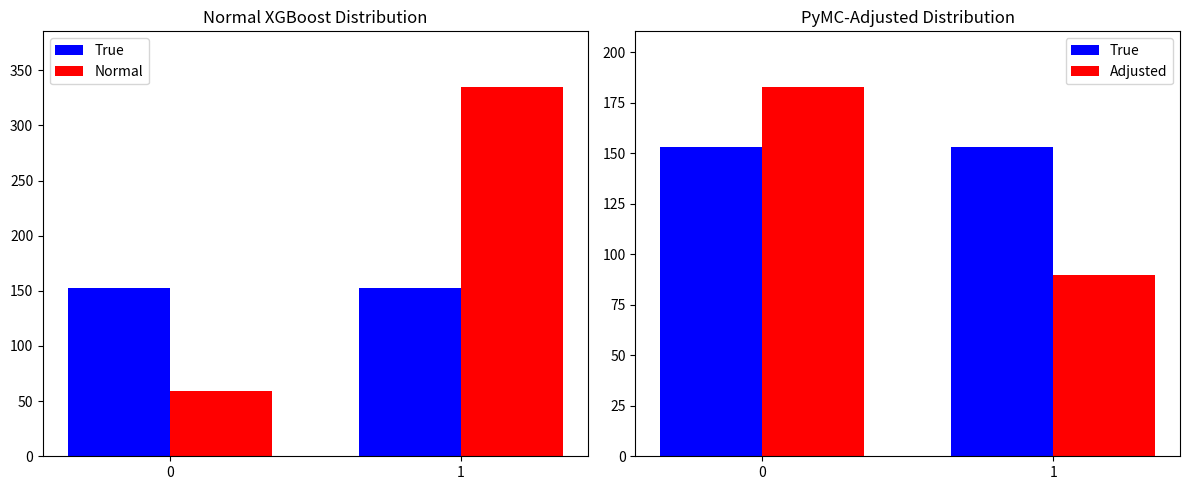

Rank the categories by Normal value from highest to lowest.

1, 0